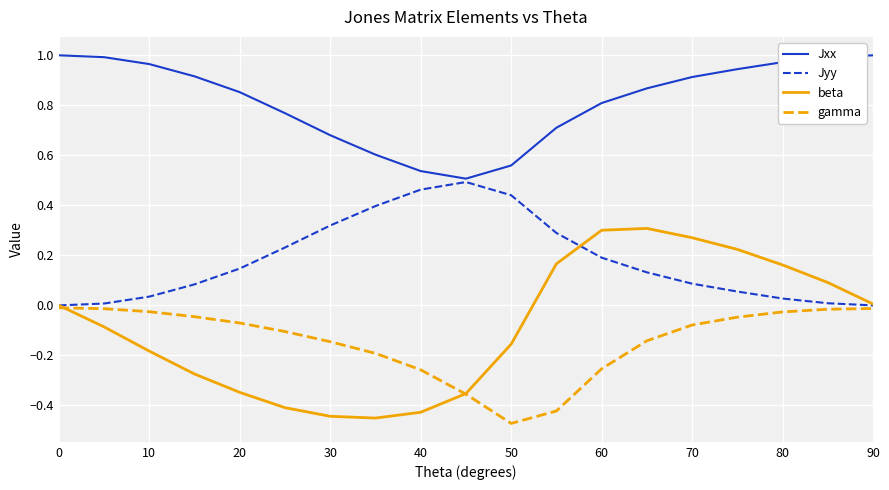

Which series has the largest total across all categories?

Jxx